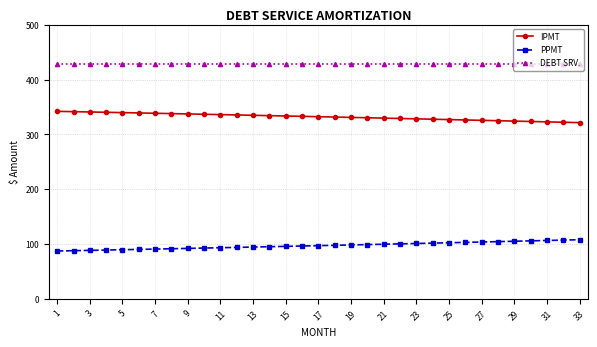

What is the sum of all IPMT values?

10957.9